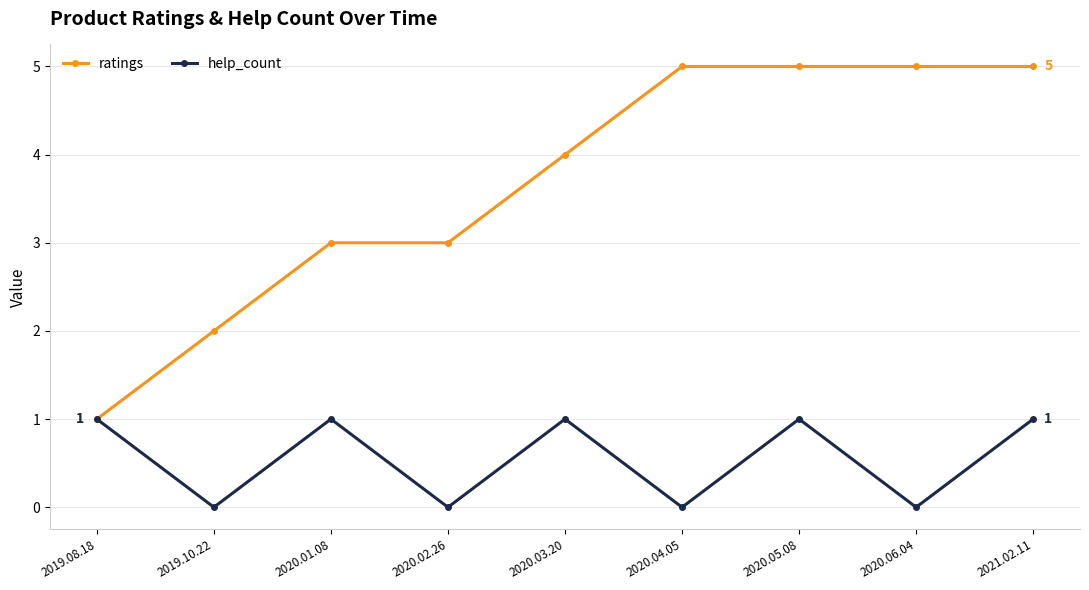

Which series has the largest range (max minus min)?

ratings